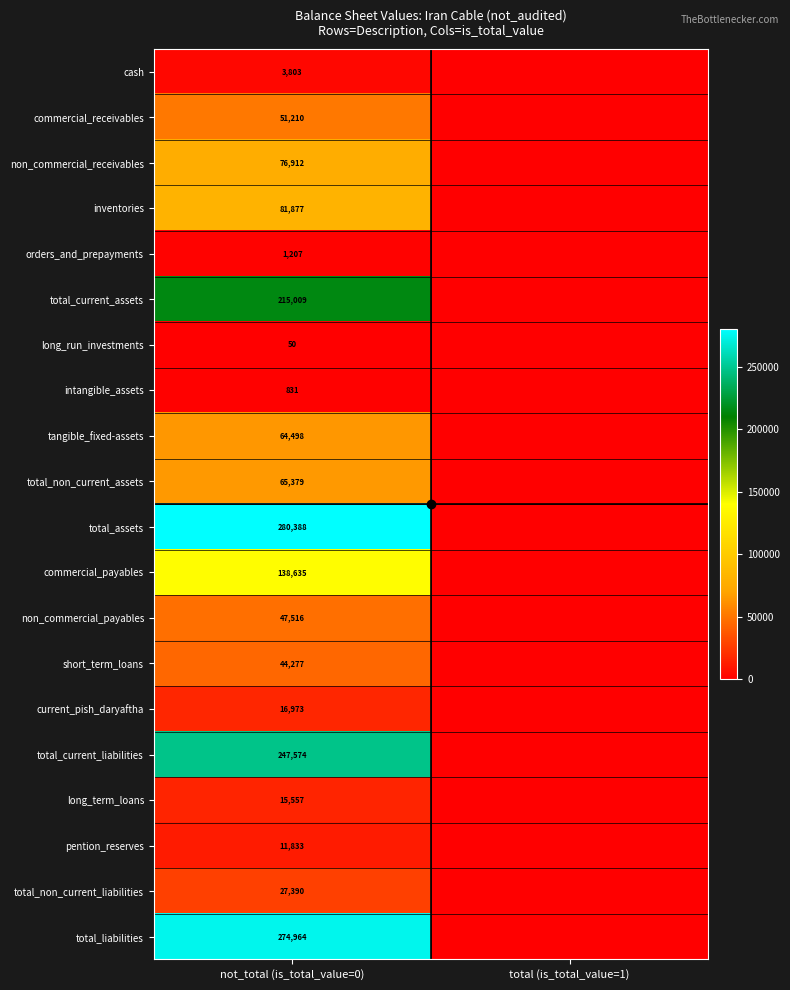

Between total (is_total_value=1) and not_total (is_total_value=0), which is larger?

not_total (is_total_value=0)